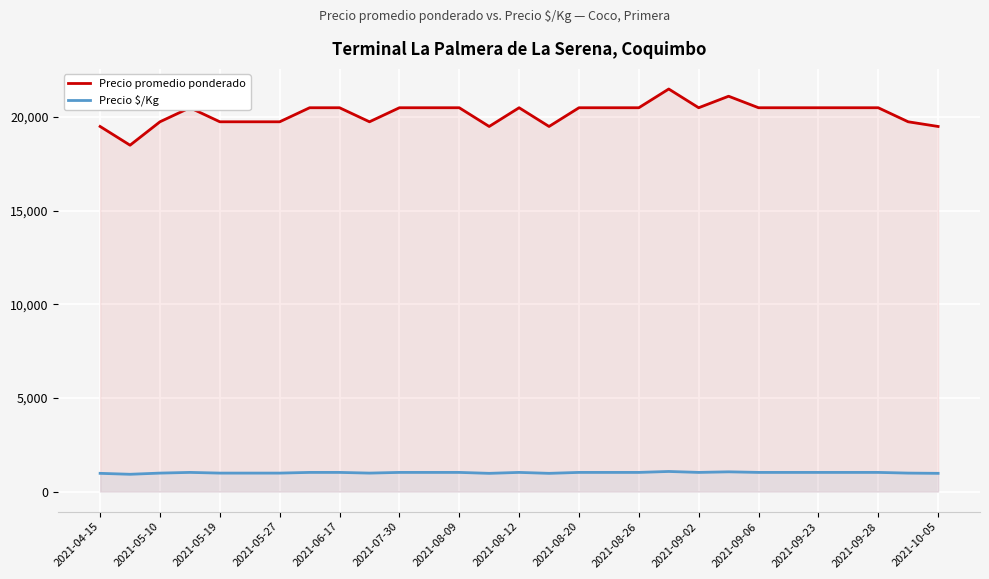

What is the sum of all Precio promedio ponderado values?

585615